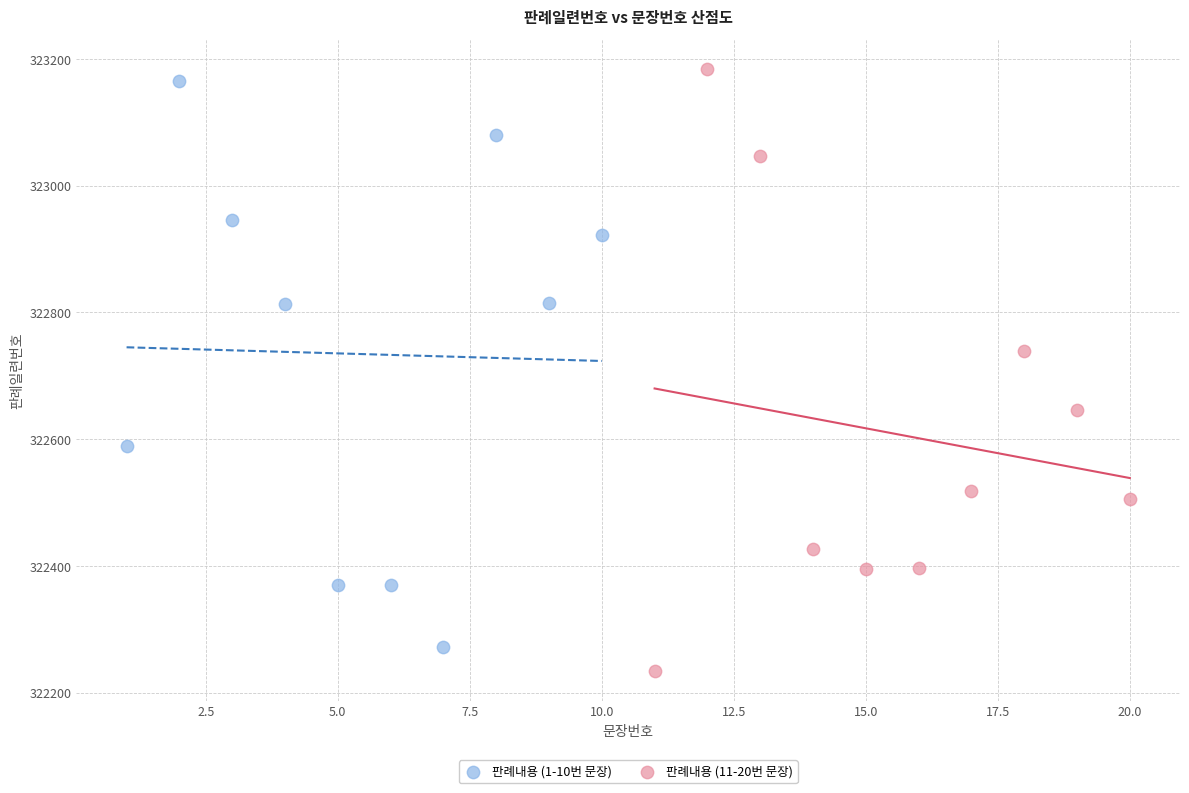

Which series has the largest Y range (max minus min)?

판례내용 (11-20번 문장)